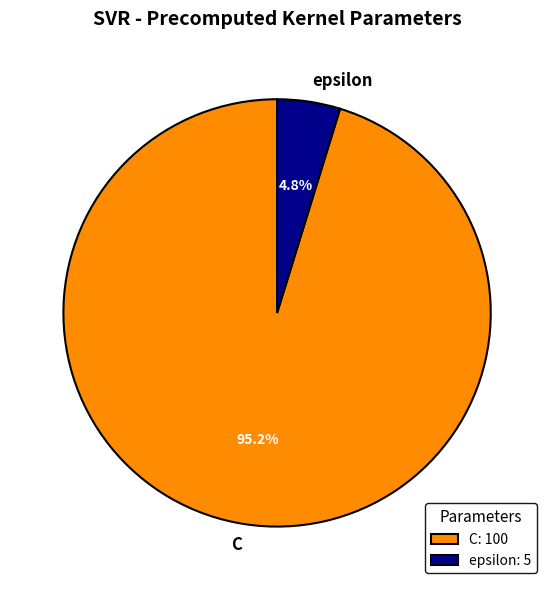

To the nearest percent, what portion does C represent?

95%